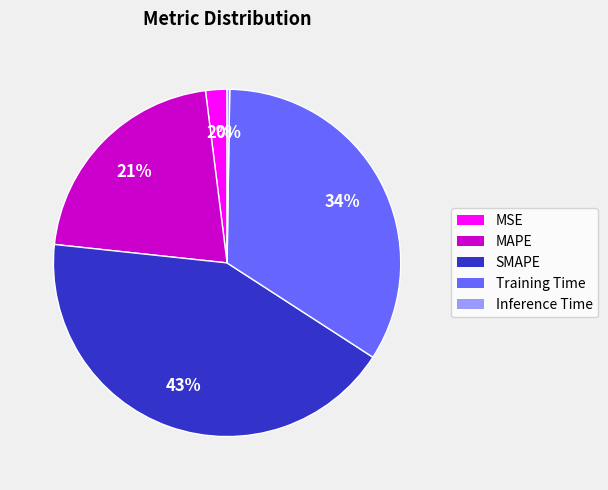

Is there any slice that represents more than half of the pie?

No